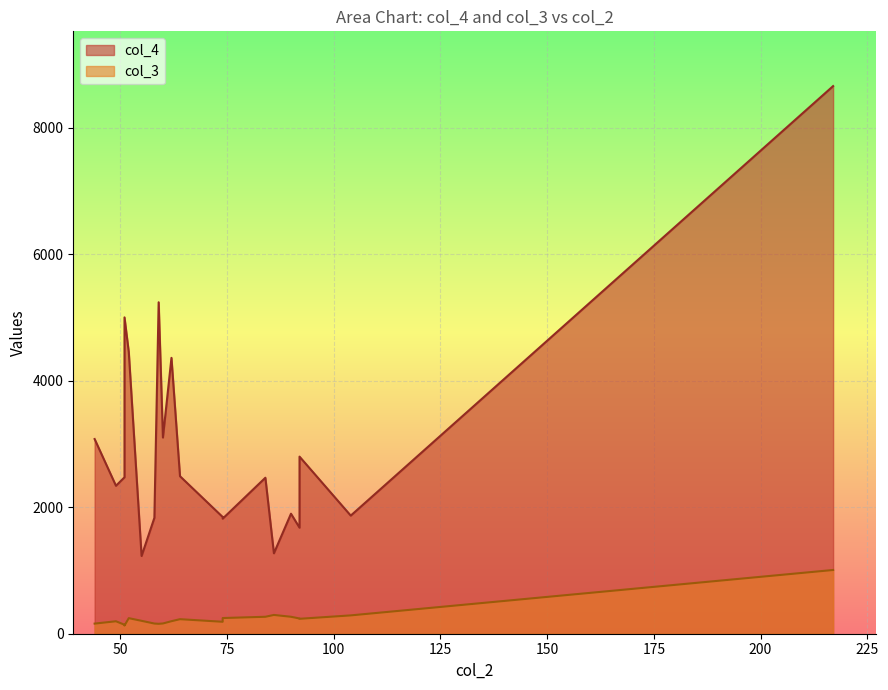

What is the label of the 4th point from the left?

51